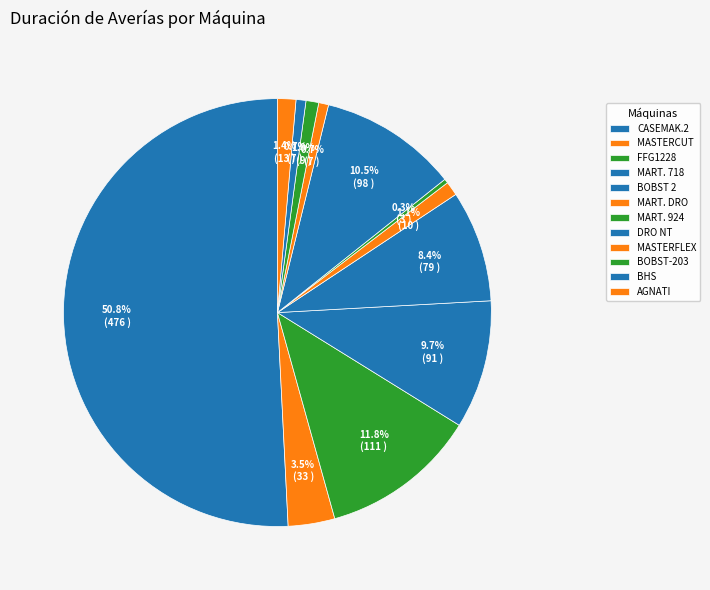

To the nearest percent, what percentage of the pie is MART. 718?

10%